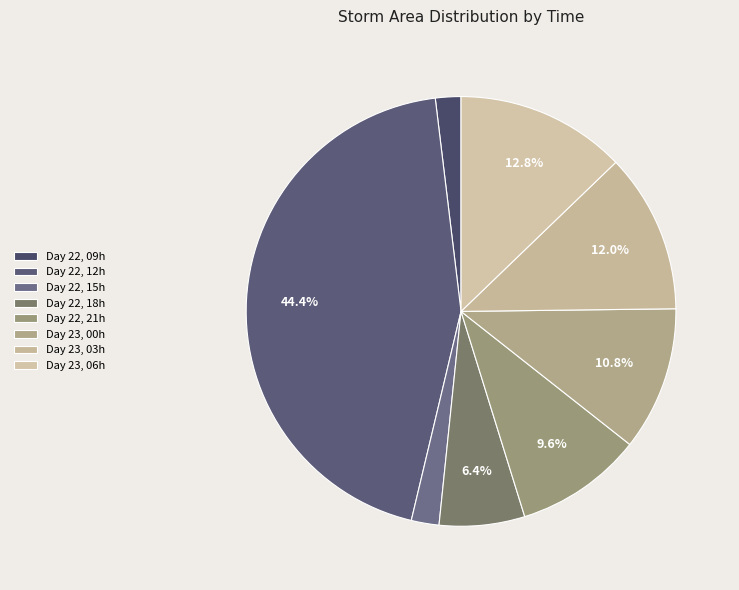

To the nearest percent, what is the difference between the largest and smallest slice percentages?

42%